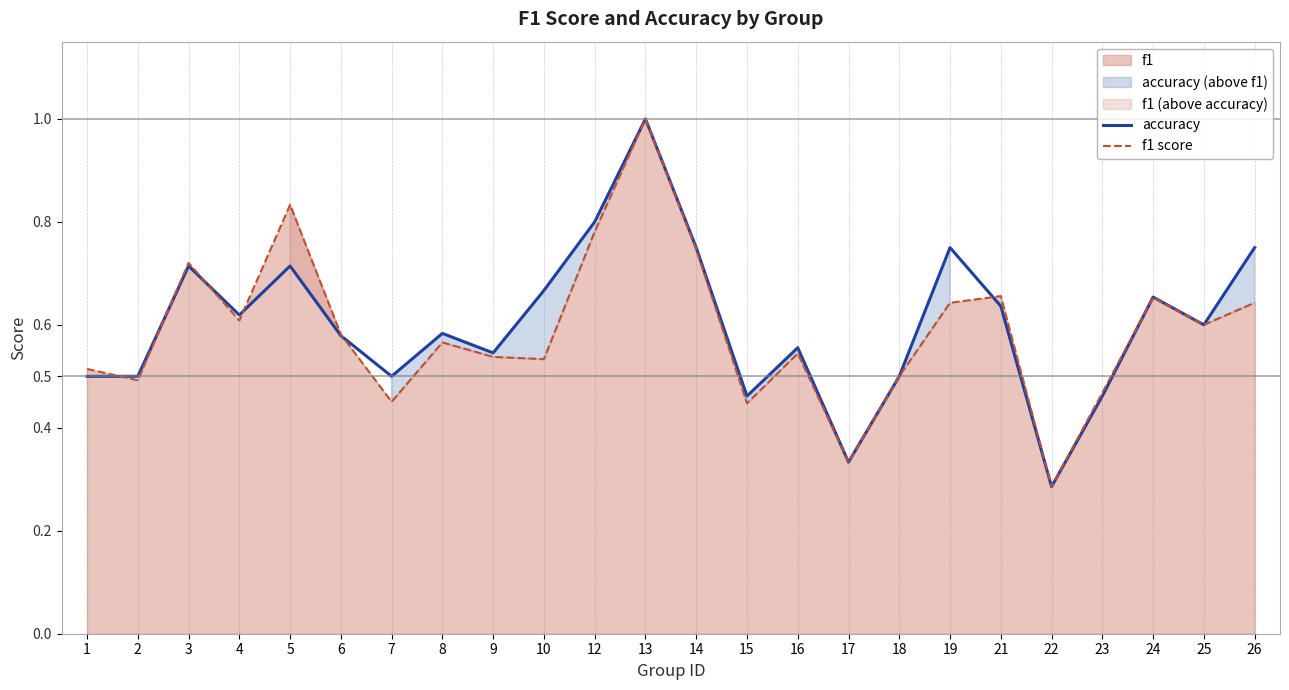

The value of accuracy at 14 is 0.8. True or false?

True